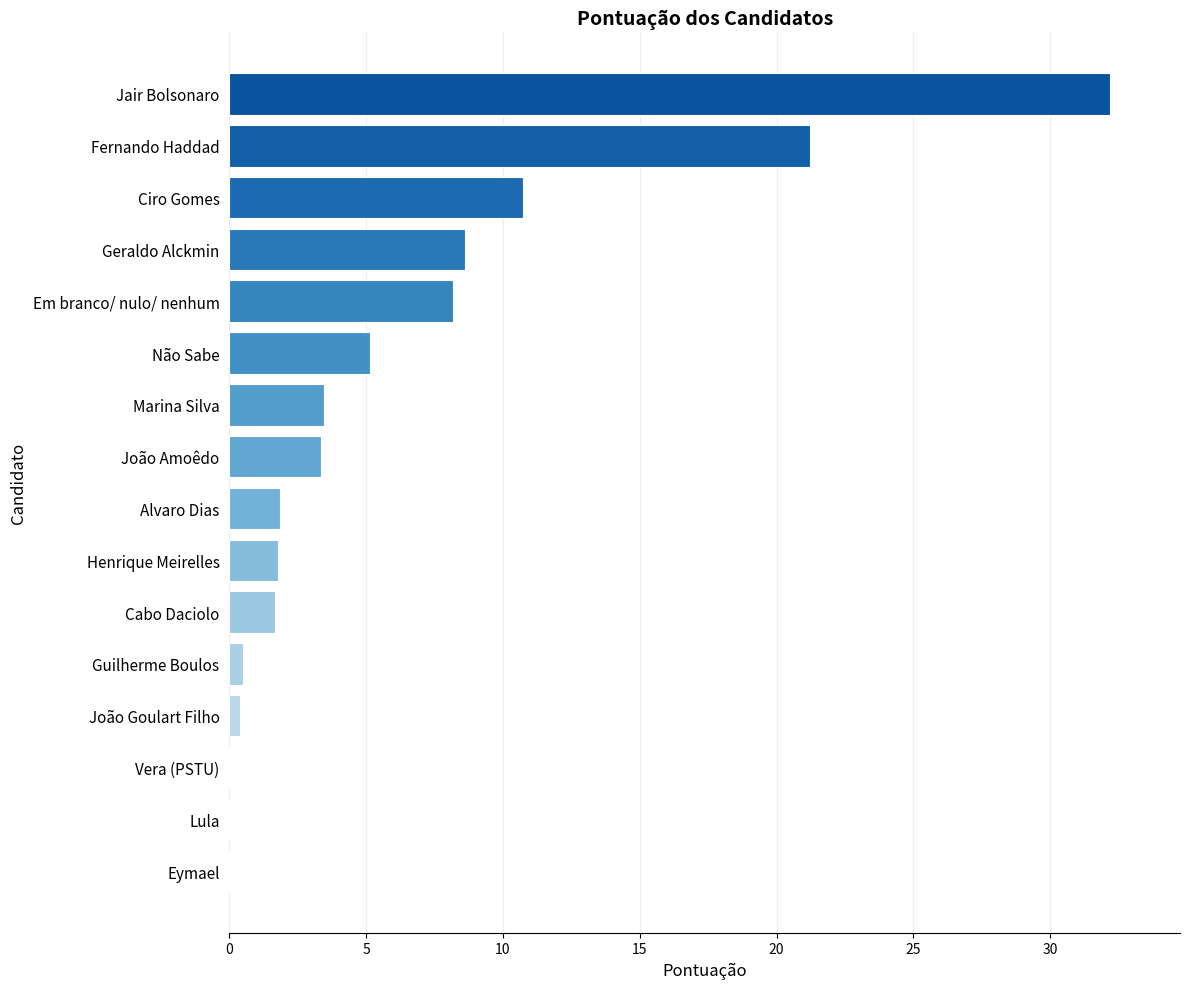

What value does the data have at Alvaro Dias?

1.9